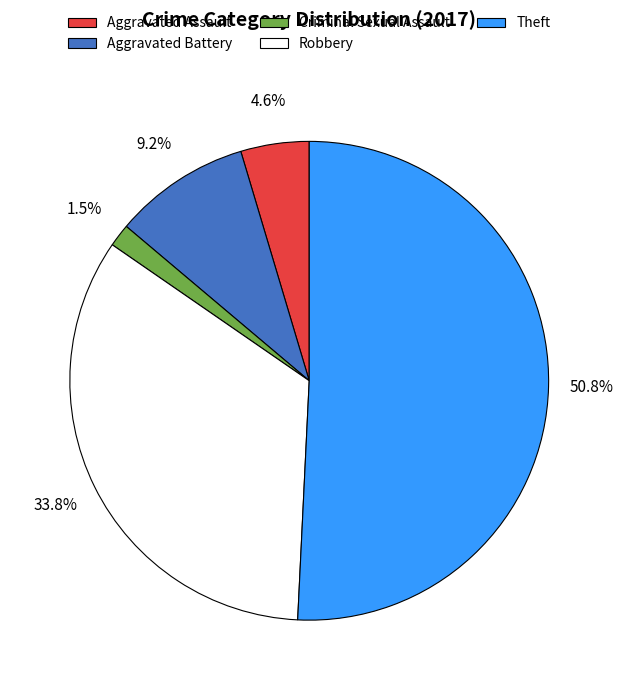

Is there any slice that represents more than half of the pie?

Yes